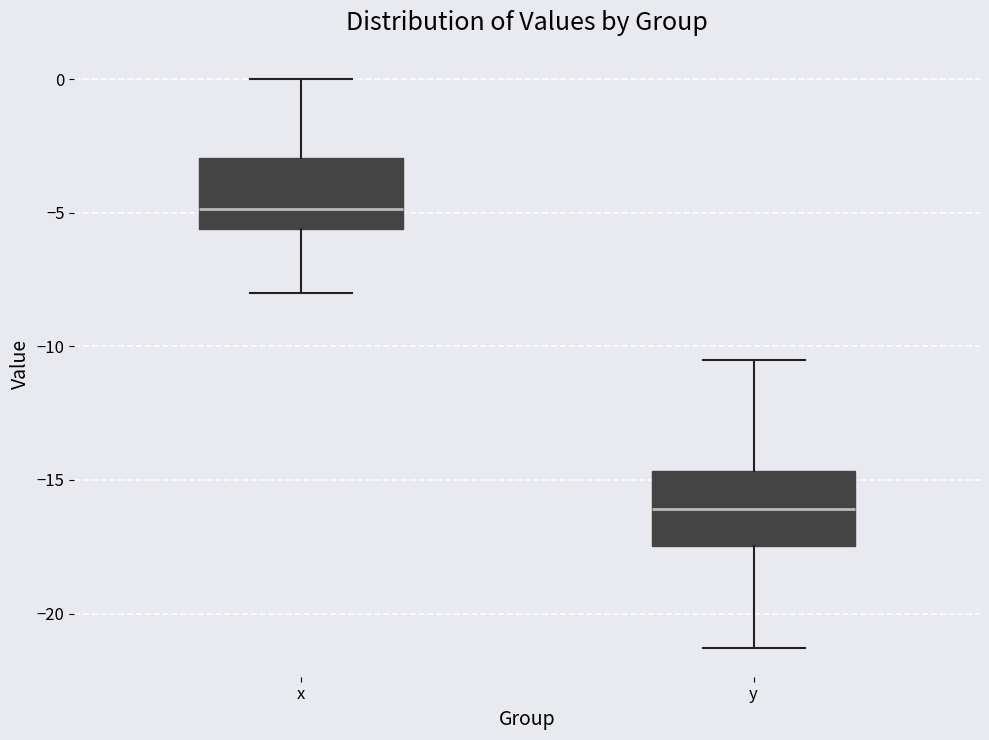

Where is the upper edge of the box for y on the y-axis? The values are not printed on the chart, so give them approximately, as read against the axis.

-14.5